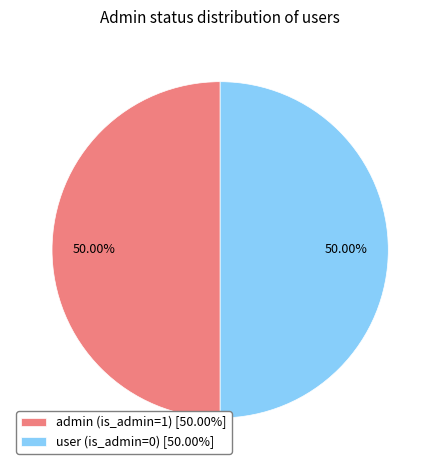

Is it true that user is 6% of the pie?

False